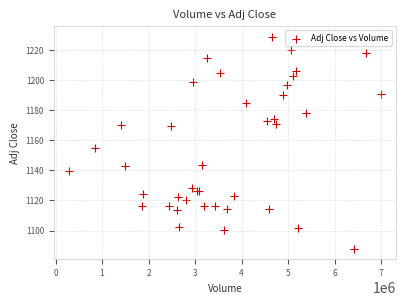

What Y value in the scatter plot is closest to 1158?

1154.7